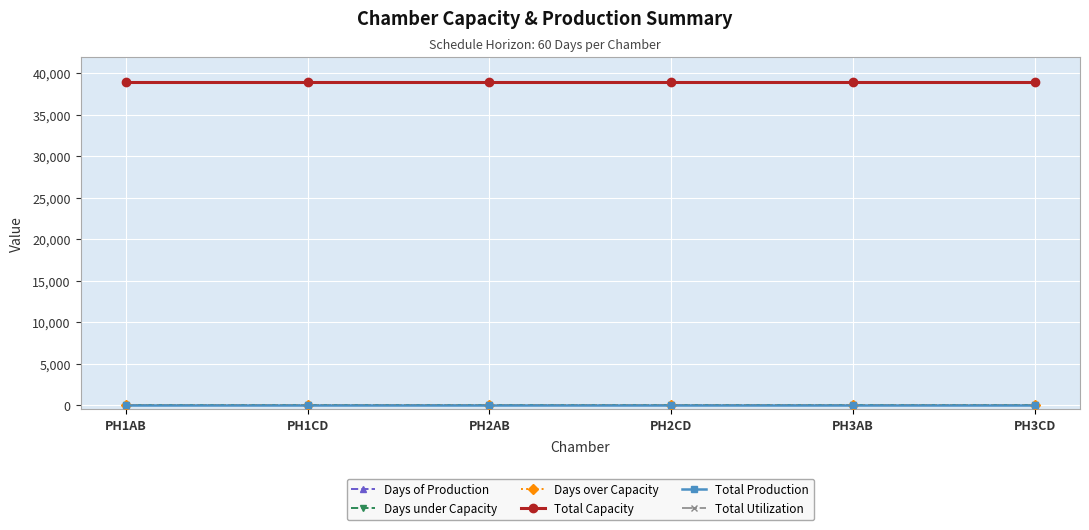

Does the chart have visible grid lines?

Yes